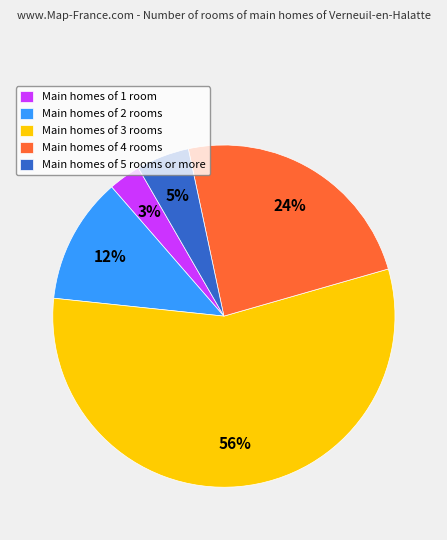

What is the majority slice?

Main homes of 3 rooms